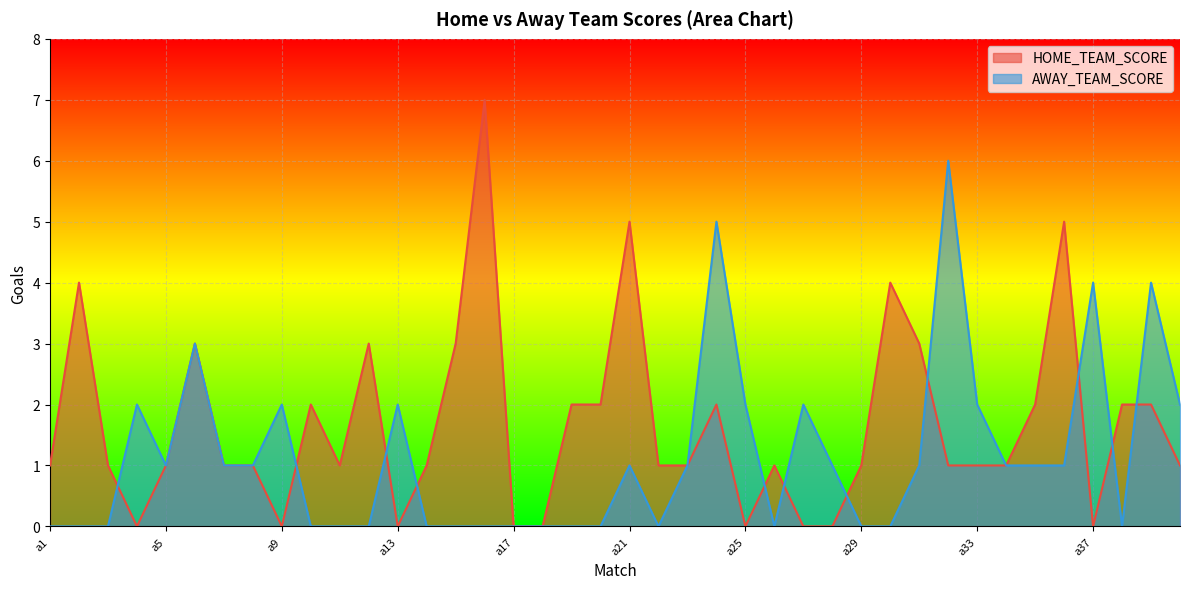

In AWAY_TEAM_SCORE, how many points are lower than both neighbors (excluding endpoints)?

4